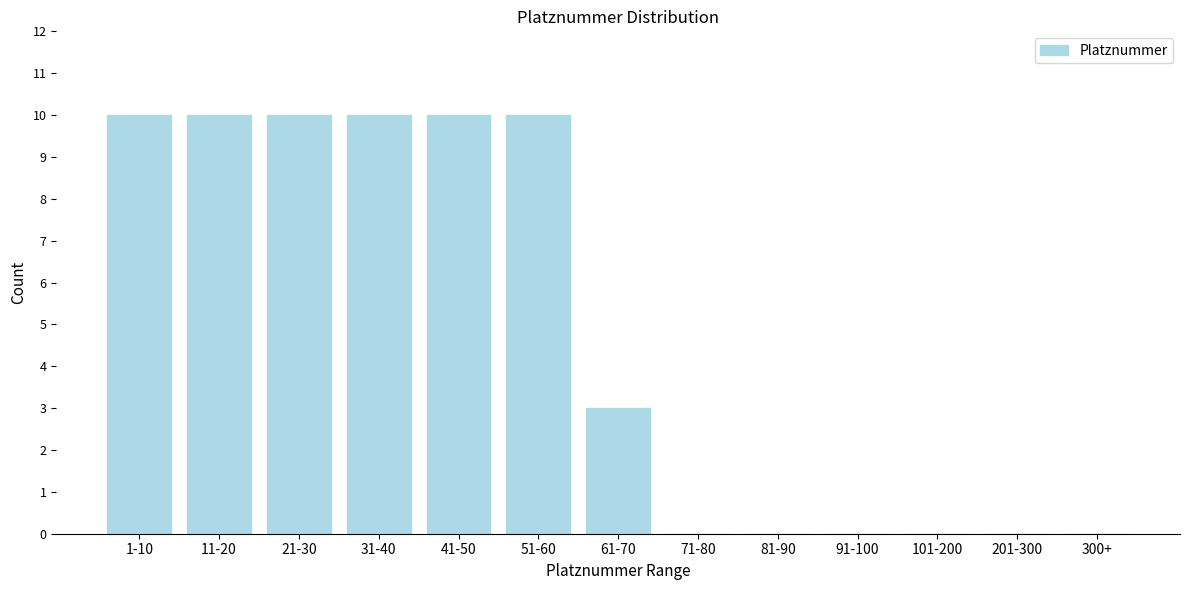

Reading left to right, what are all the values shown in this chart?

1-10=10	11-20=10	21-30=10	31-40=10	41-50=10	51-60=10	61-70=3	71-80=0	81-90=0	91-100=0	101-200=0	201-300=0	300+=0